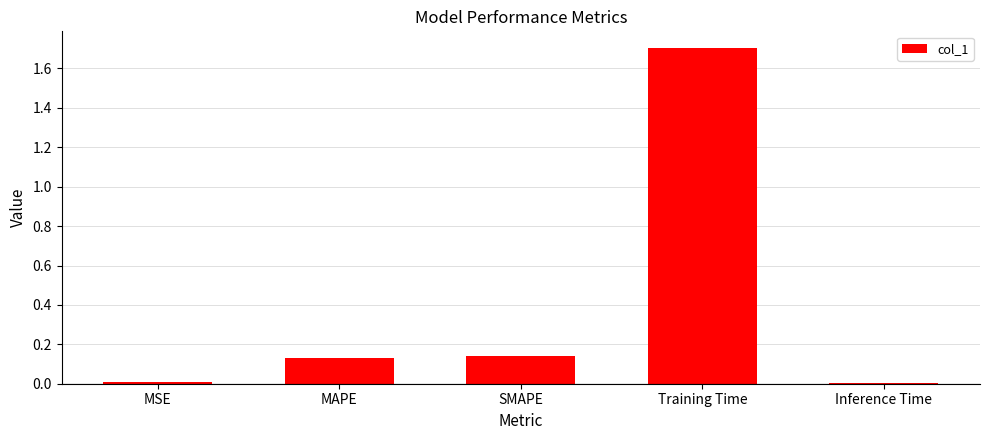

Which has a higher value, MAPE or Training Time?

Training Time